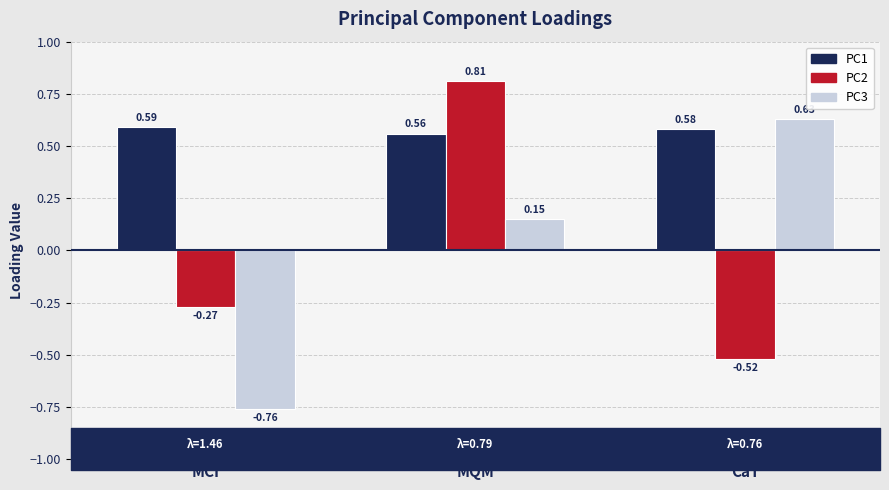

At MCI, list the series in order from smallest to largest.

PC3, PC2, PC1